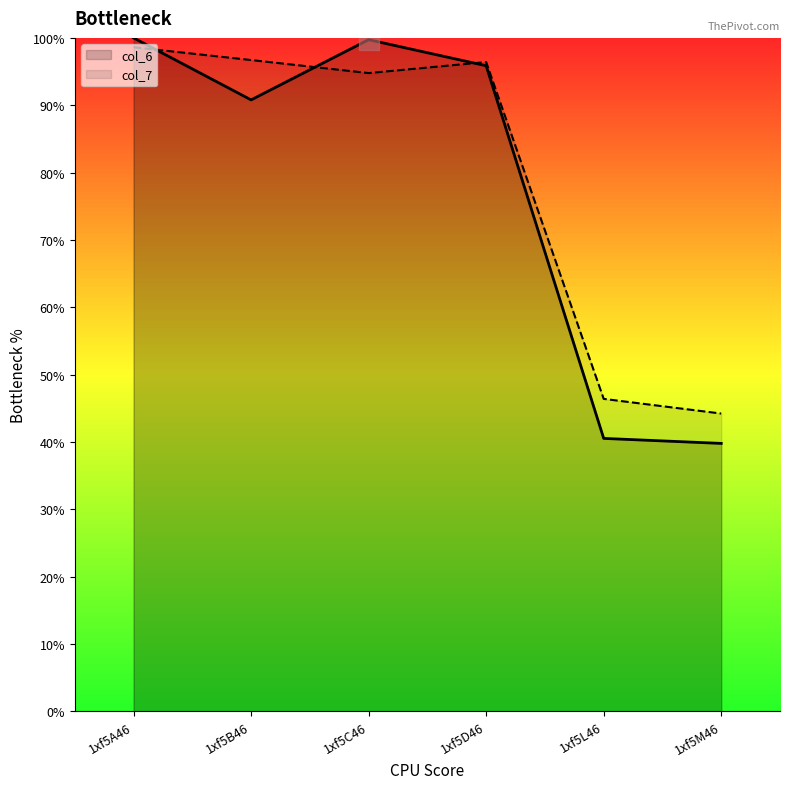

What is the difference between the highest and lowest values at 1xf5L46?

5.9